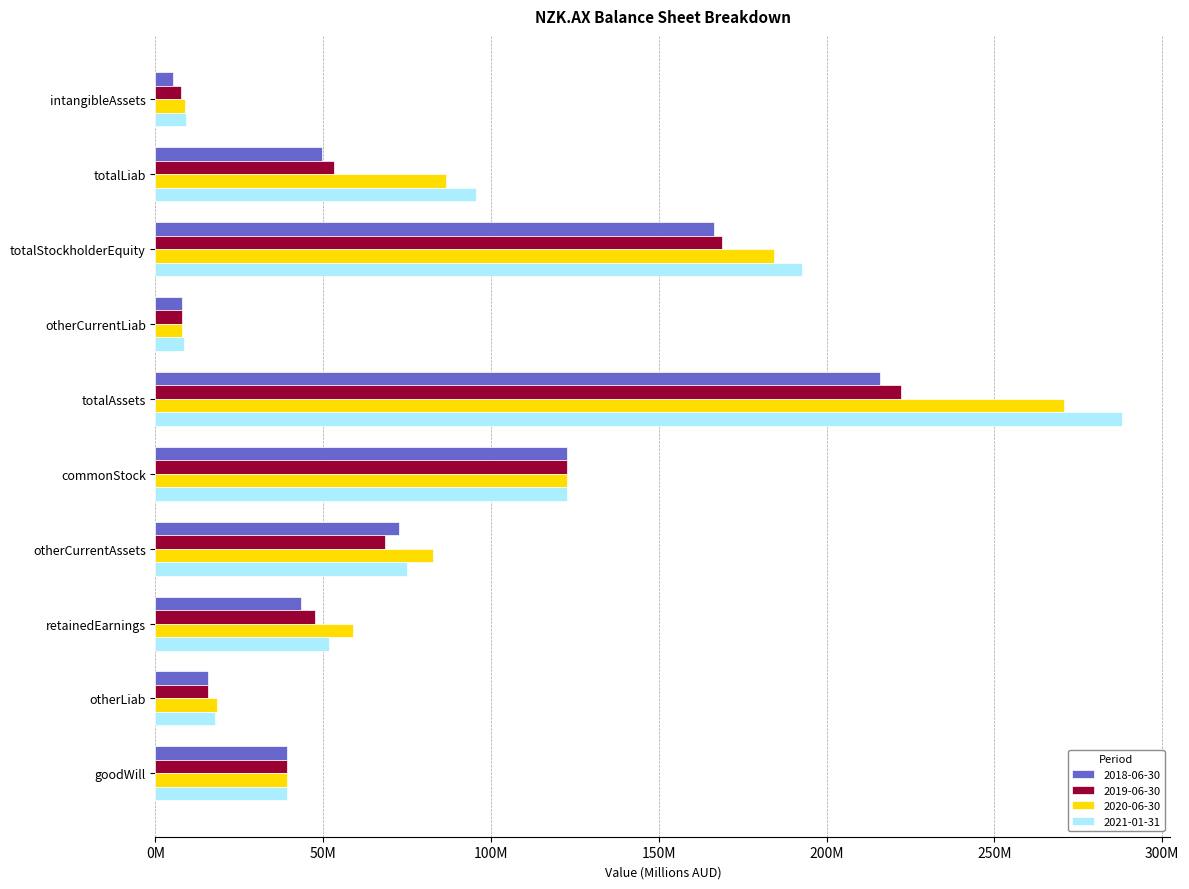

Which series has the widest spread of values?

2021-01-31